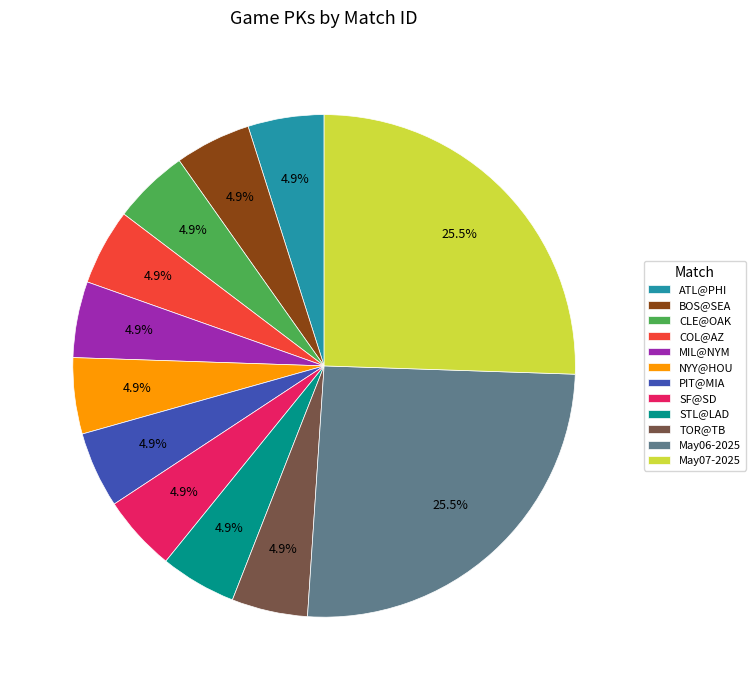

Count the number of slices in the pie.

12